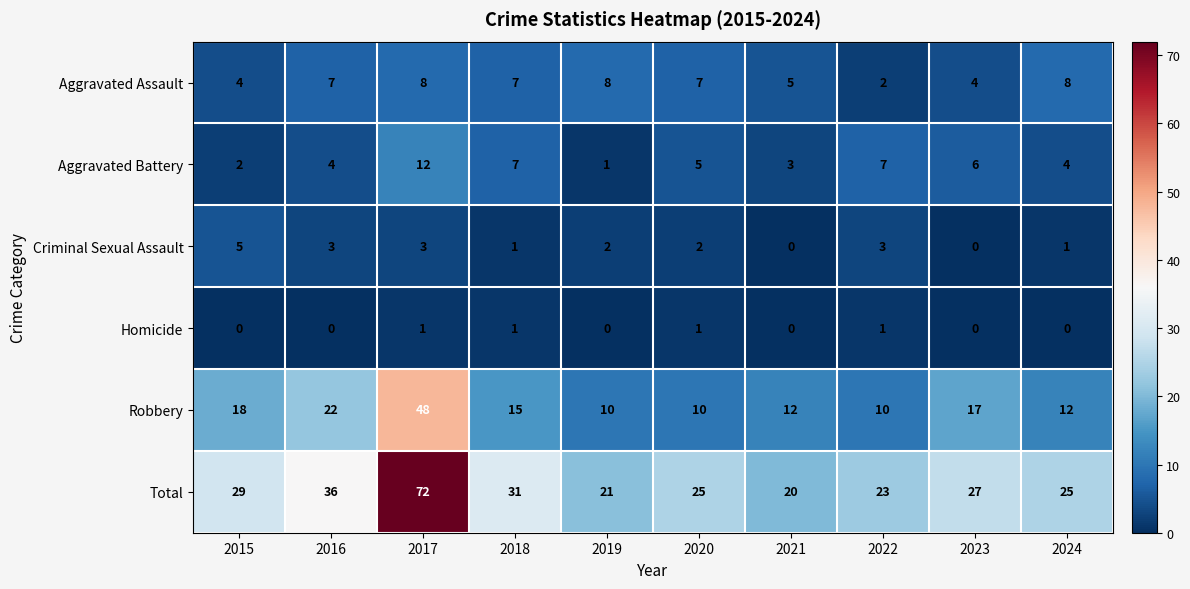

What is the difference between the maximum and minimum values in the Aggravated Assault series?

6